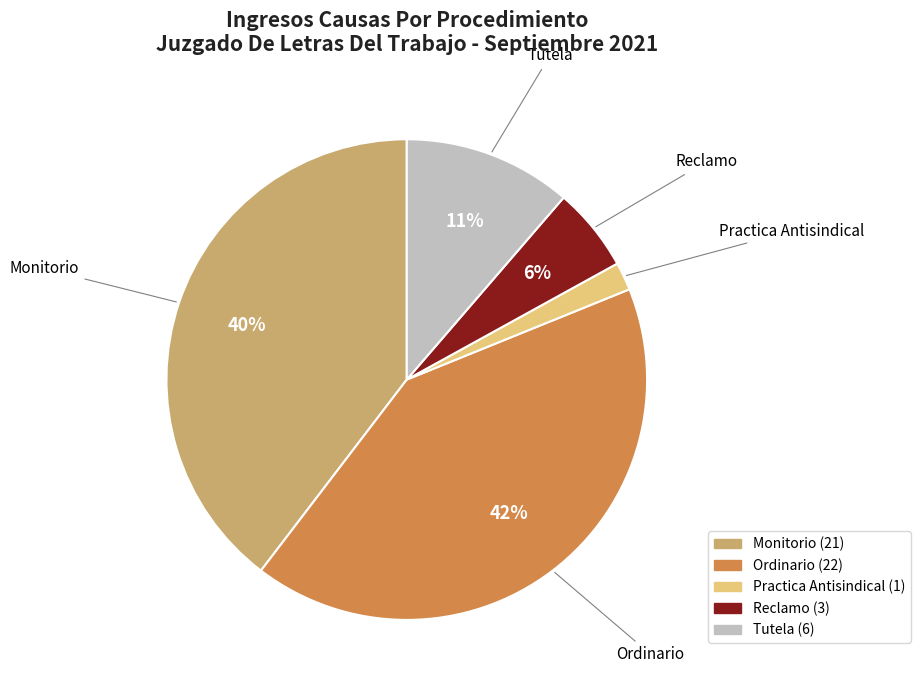

Combined, do Practica Antisindical and Tutela account for over 50%?

No